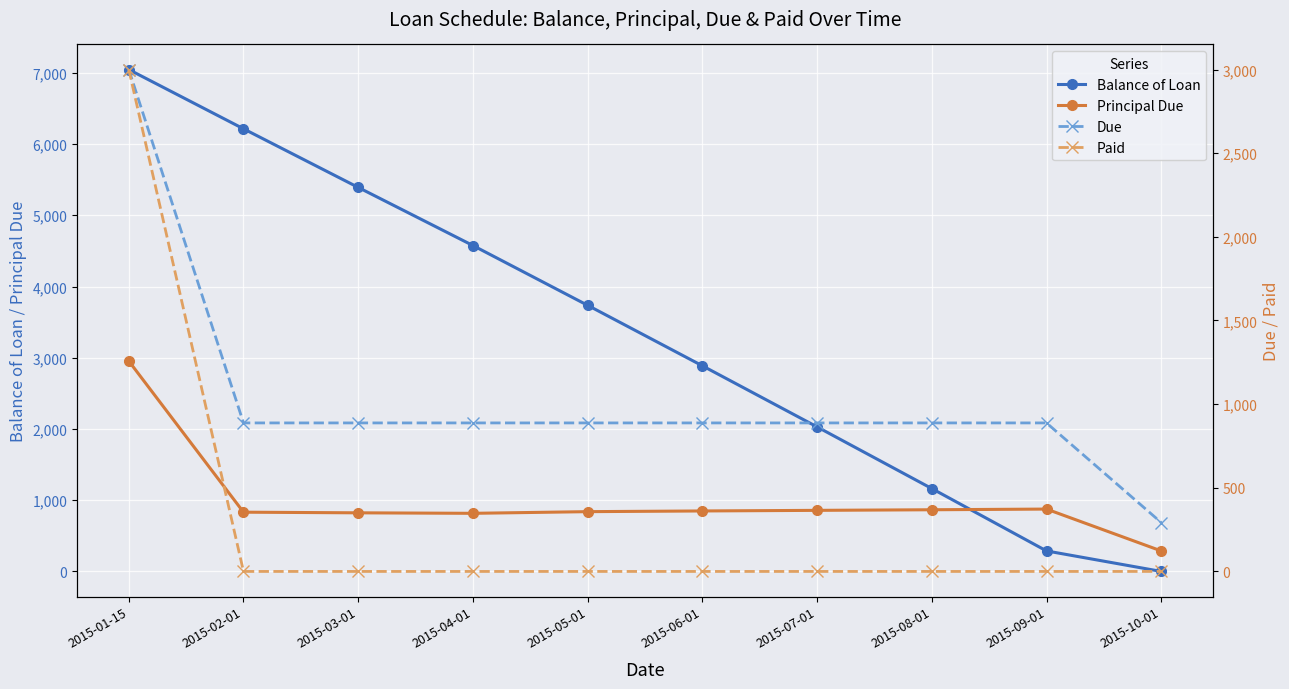

What is the total value across all series at 2015-06-01?

4623.8